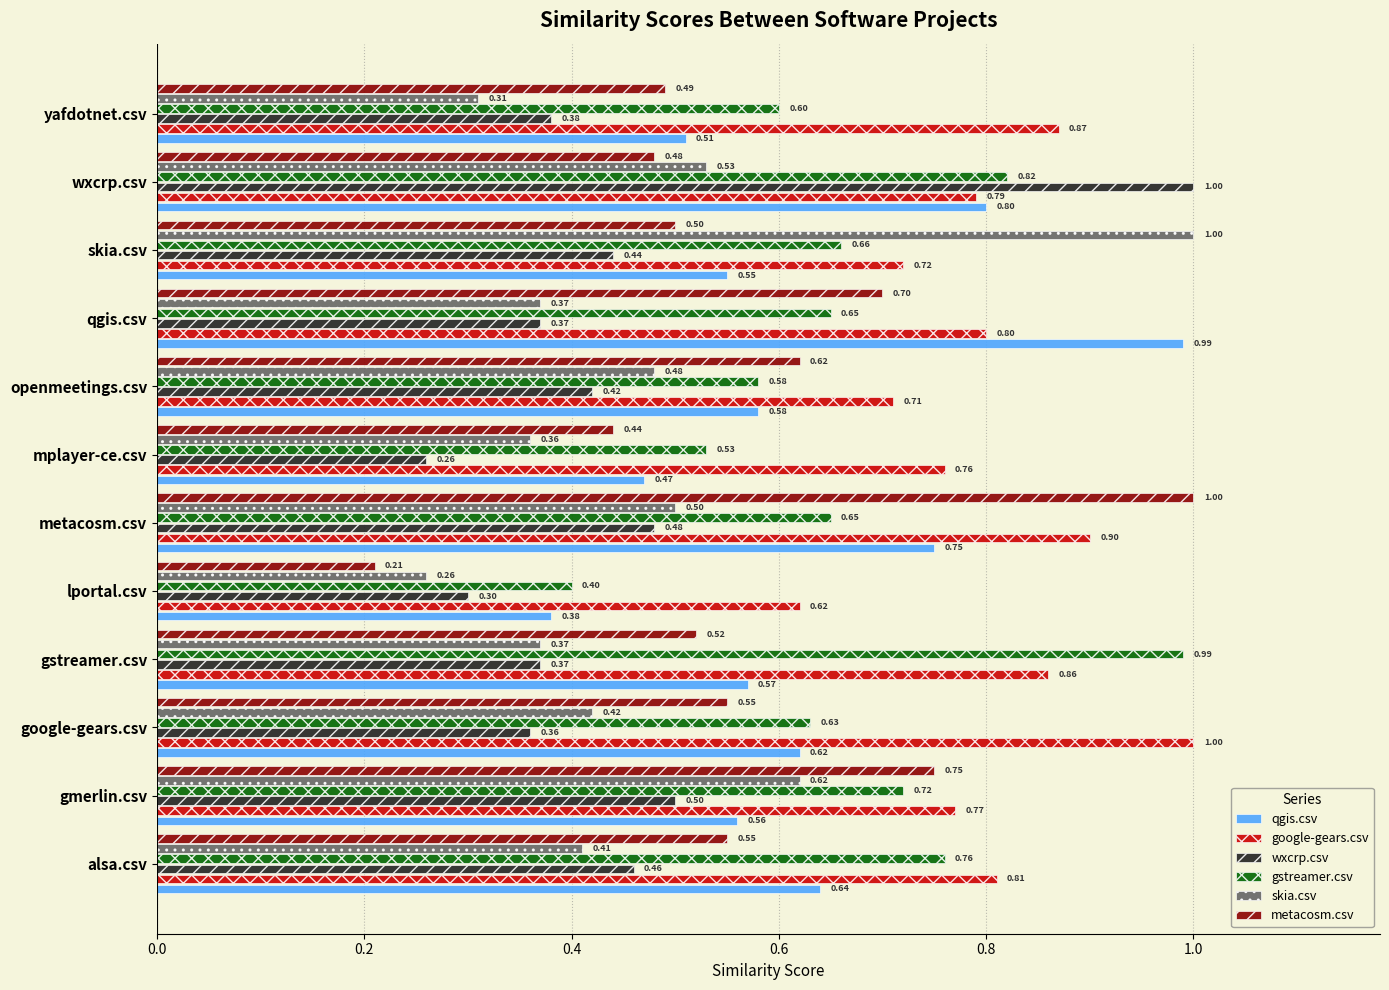

Which series has the largest total across all categories?

google-gears.csv